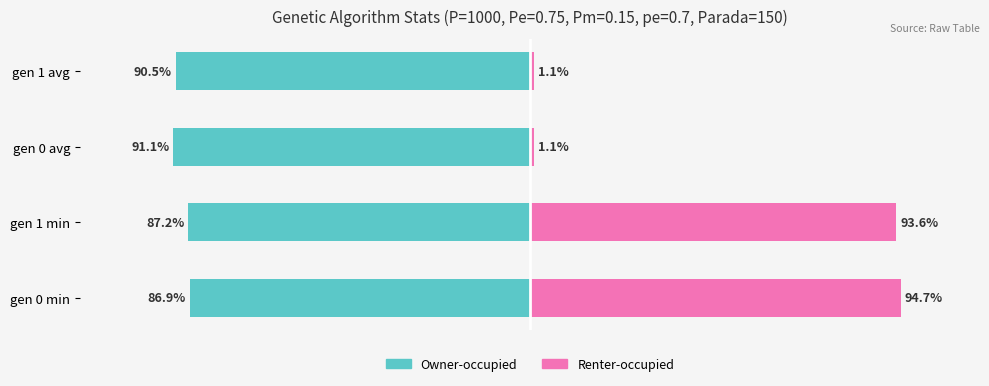

Reading left to right, transcribe all the data shown in this chart.

Owner-occupied: -86.9	-87.2	-91.1	-90.5
Renter-occupied: 94.7	93.6	1.1	1.1